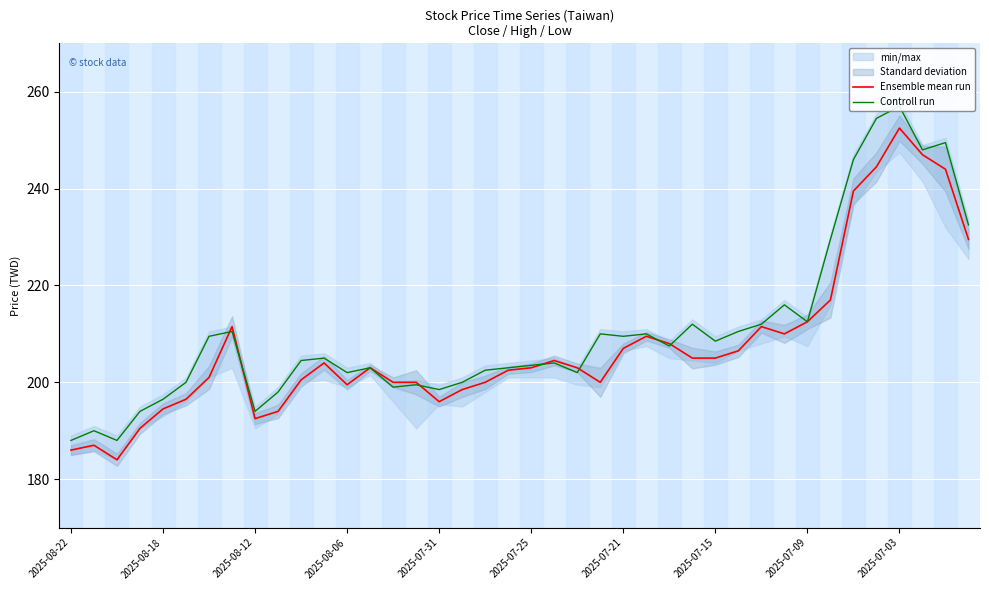

How many interior local valleys does the Ensemble mean run series have?

6